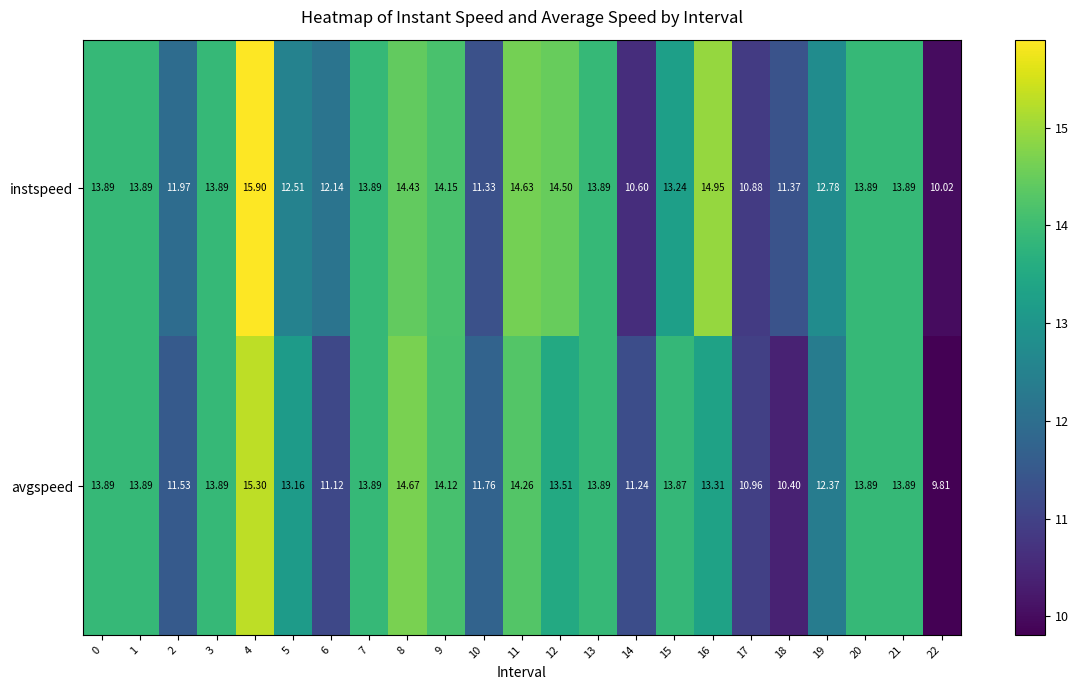

Between 7 and 17, which series saw the biggest shift?

instspeed